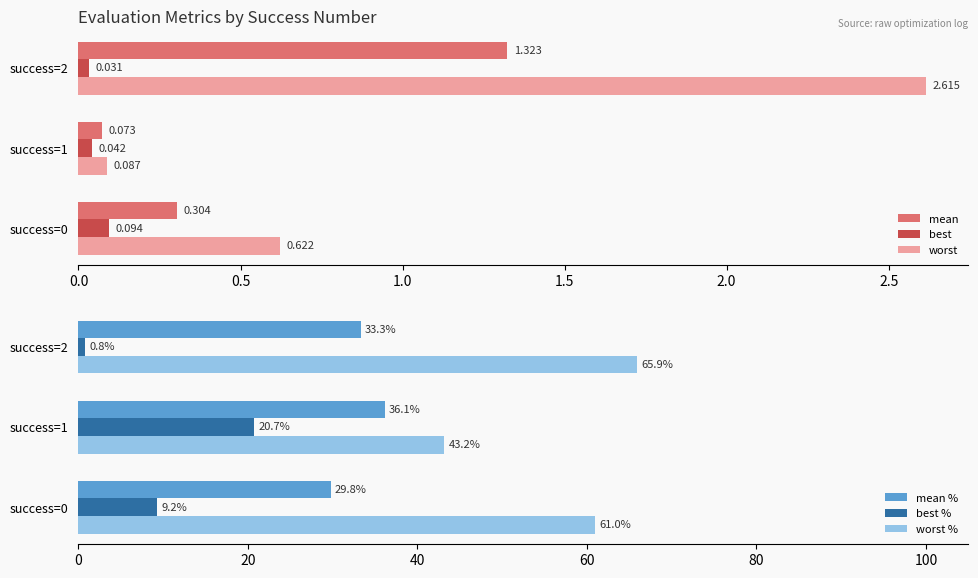

How many data points in best % are above 9?

2